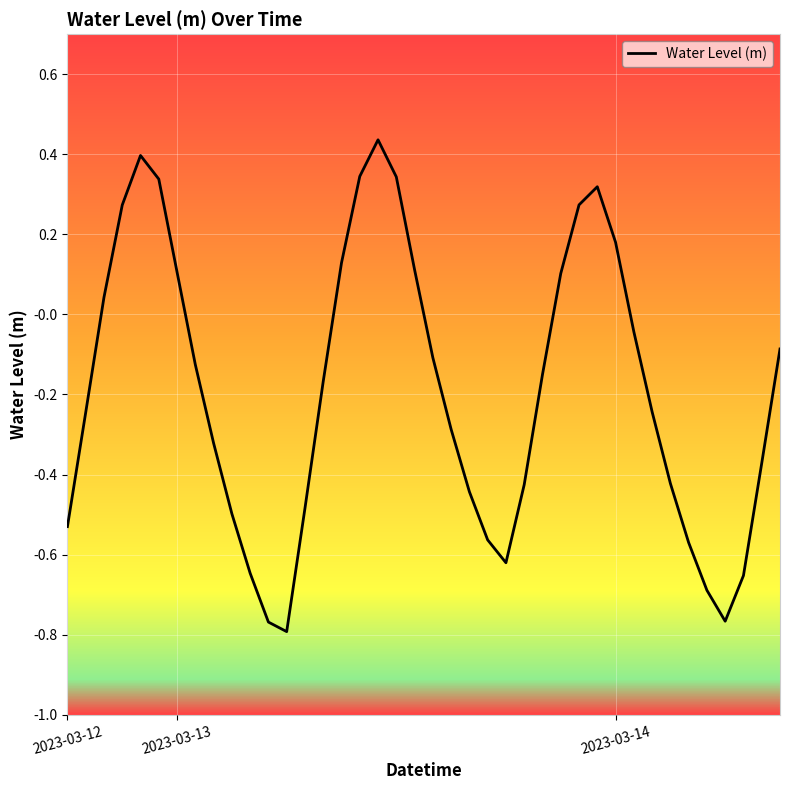

What is the difference between the maximum and minimum values?

1.2